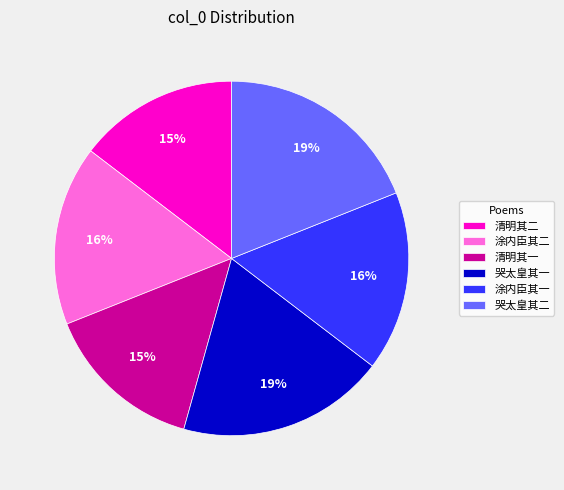

To the nearest percent, what percentage of the pie is 清明其二?

15%